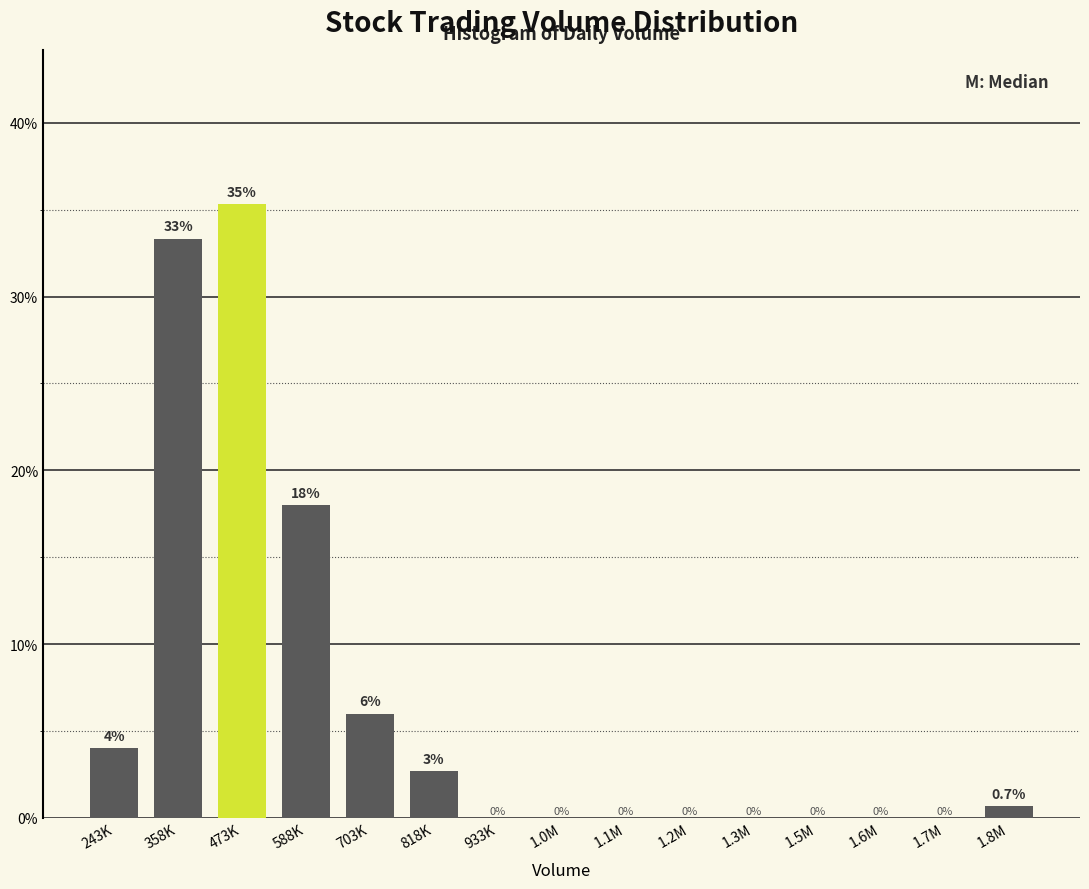

What is the sum of all values?

100.0